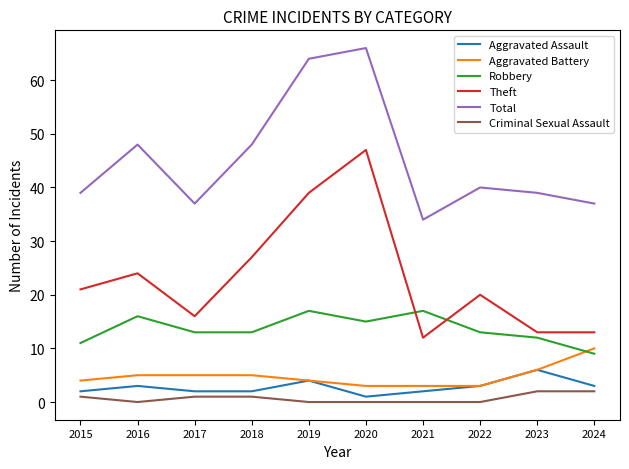

True or false: Aggravated Battery has a value of 3 at 2020.

True